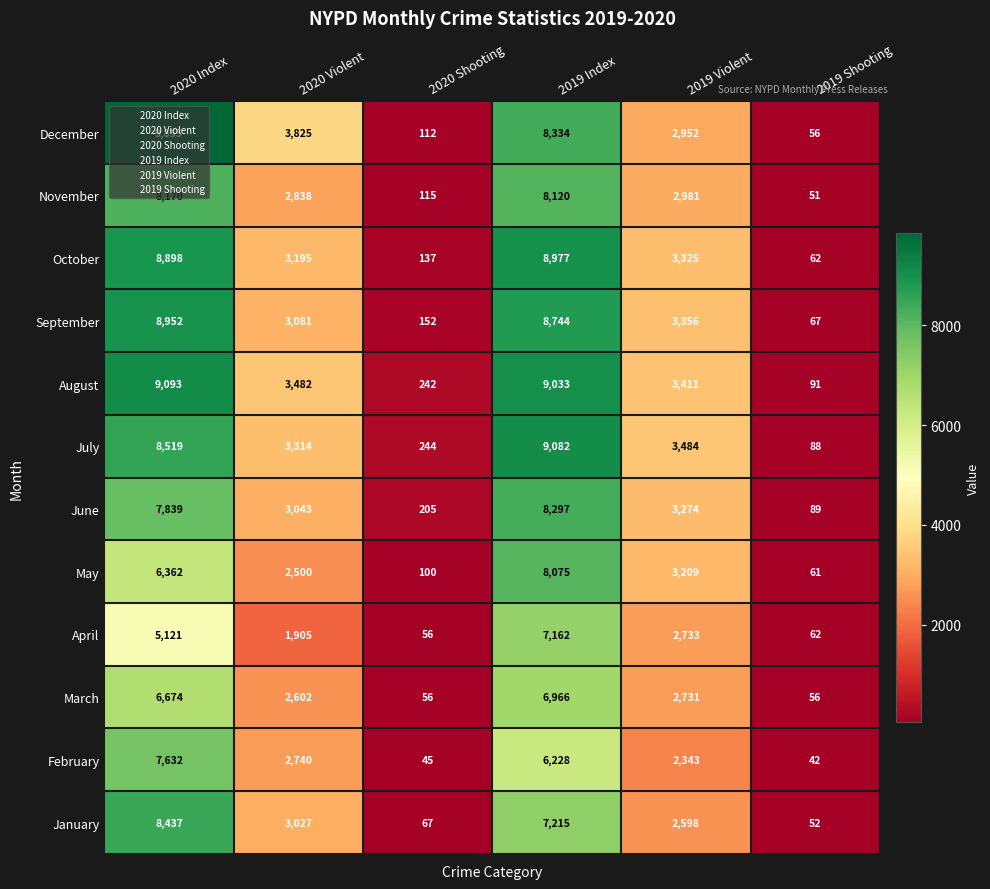

The value of September at 2020 Violent is 3081. True or false?

True